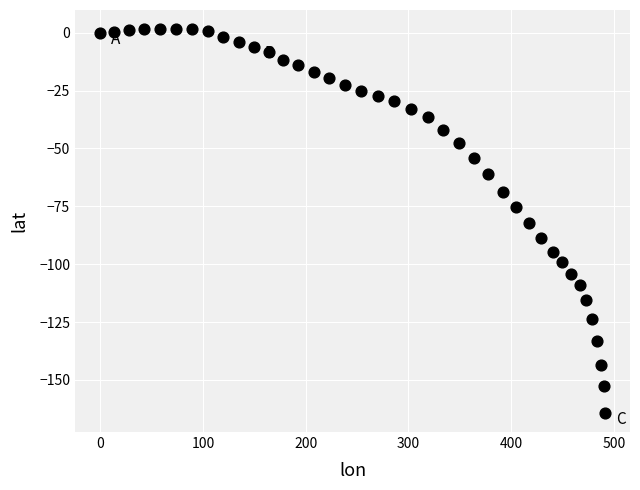

What is the range of Y values (max minus min)?

165.7